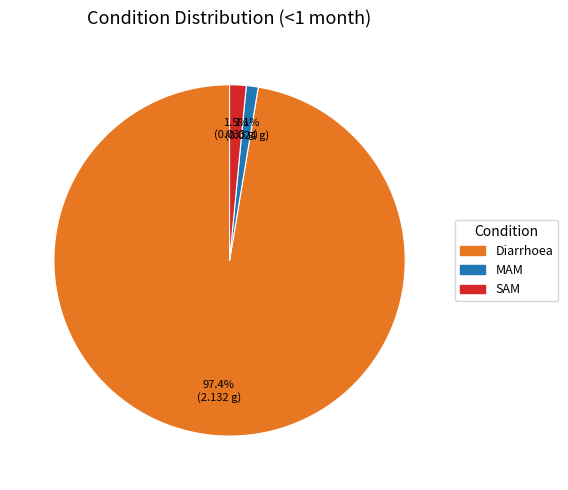

What is the largest slice in the pie chart?

Diarrhoea